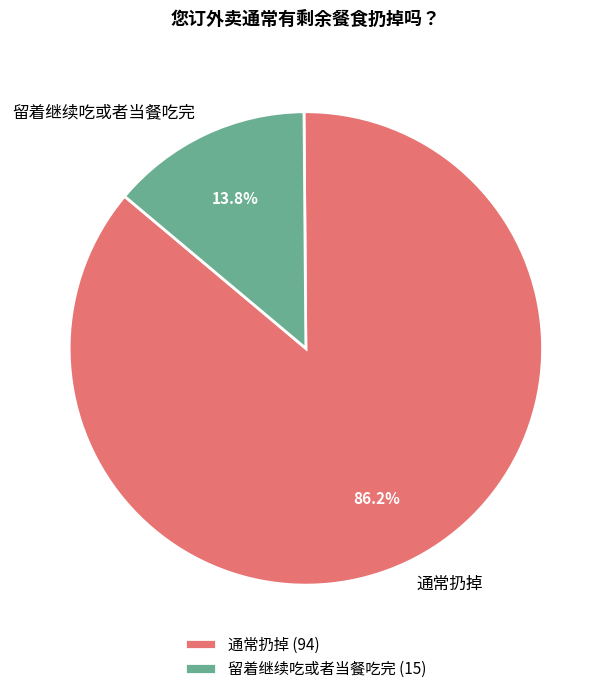

Do 留着继续吃或者当餐吃完 and 通常扔掉 together represent more than half of the pie?

Yes